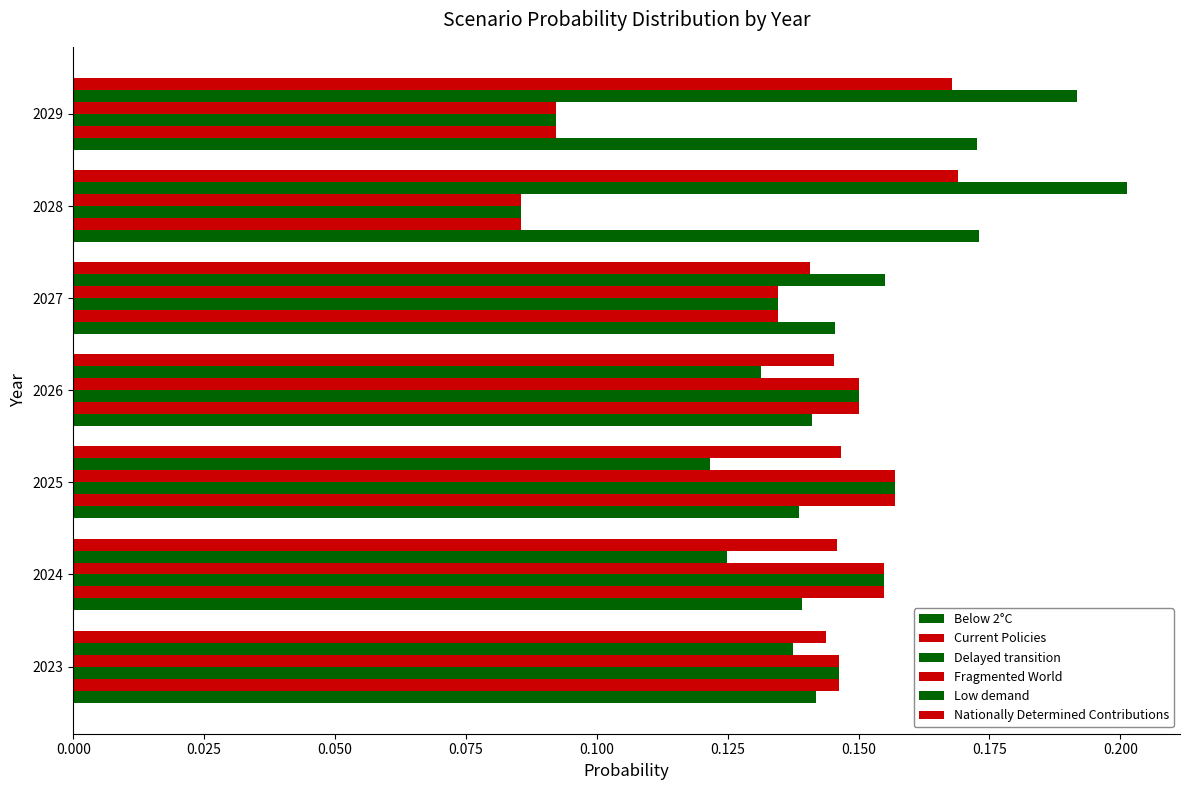

Count the number of data series in this chart.

6